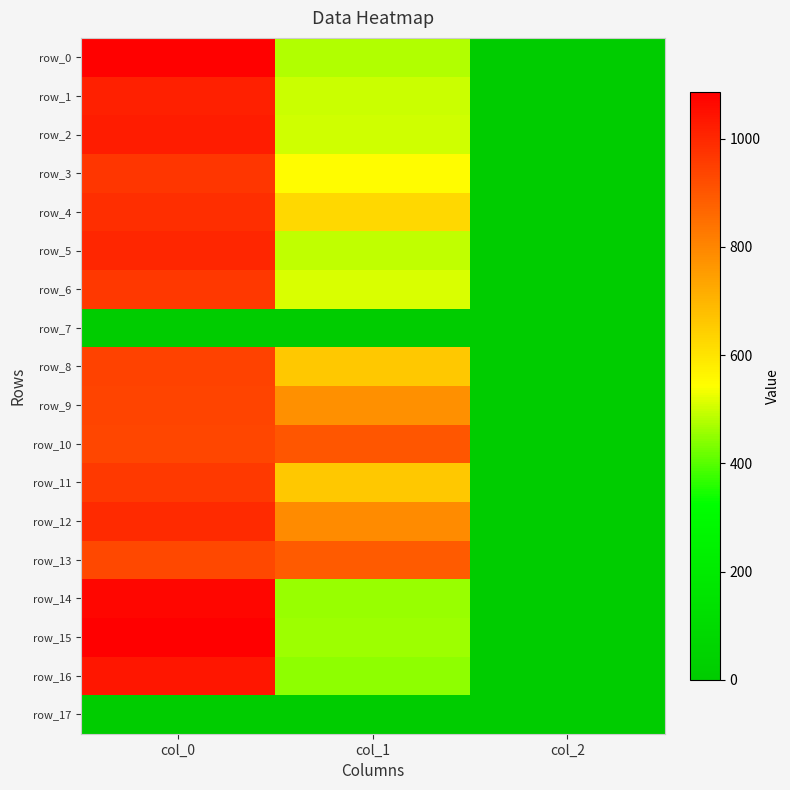

What is the spread (max minus min) of values at col_1?

901.1